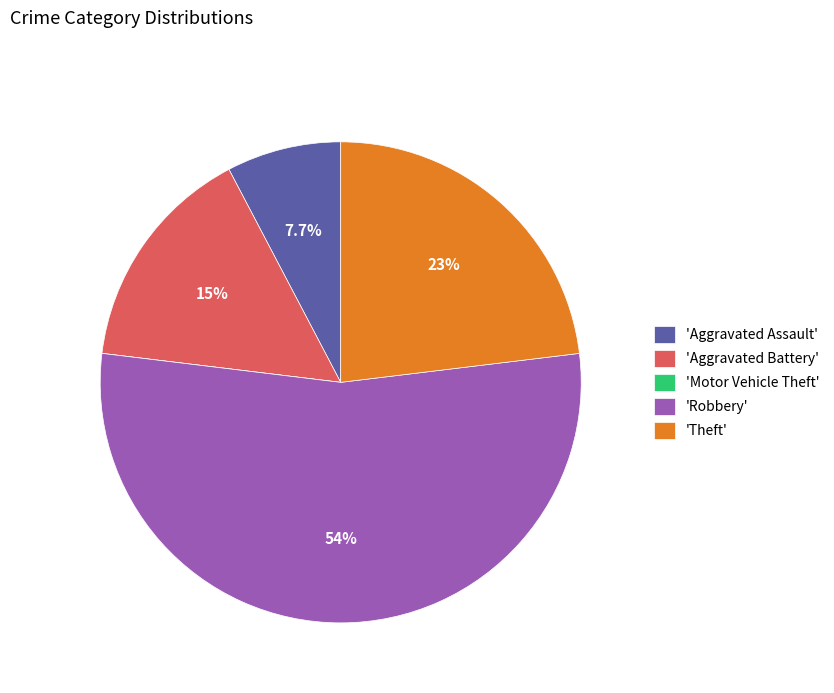

Which slice represents more than half of the pie?

'Robbery'